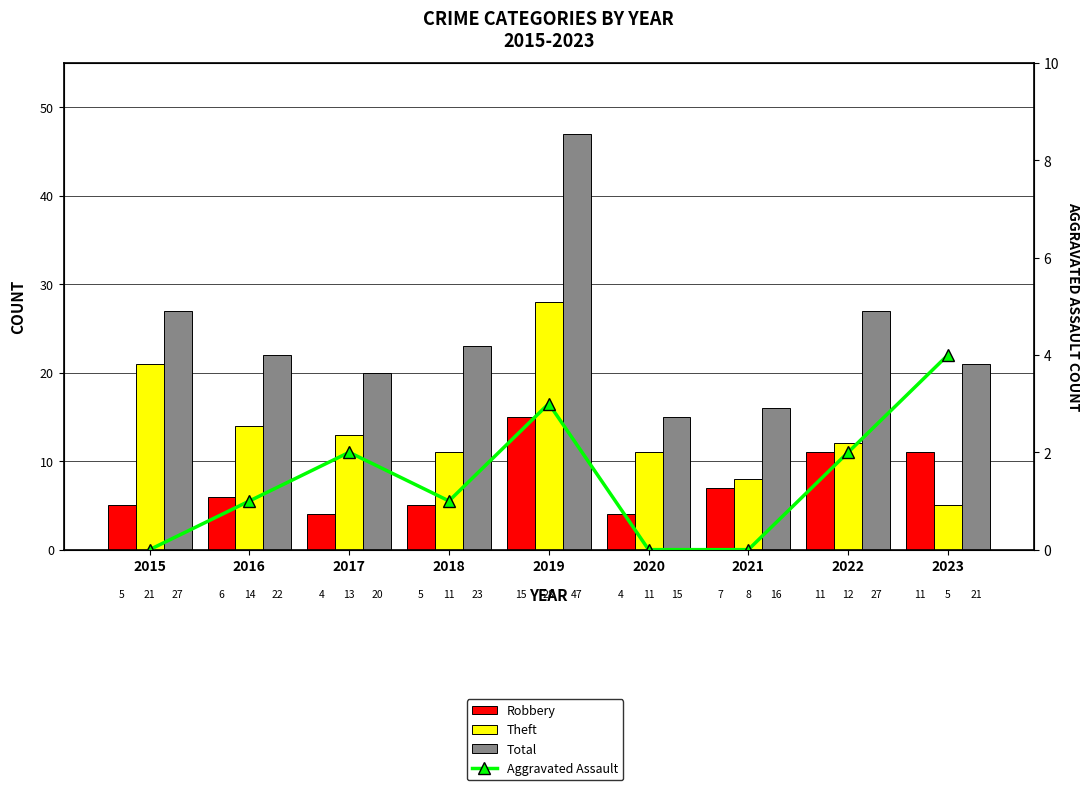

What is the maximum value for Total?

47